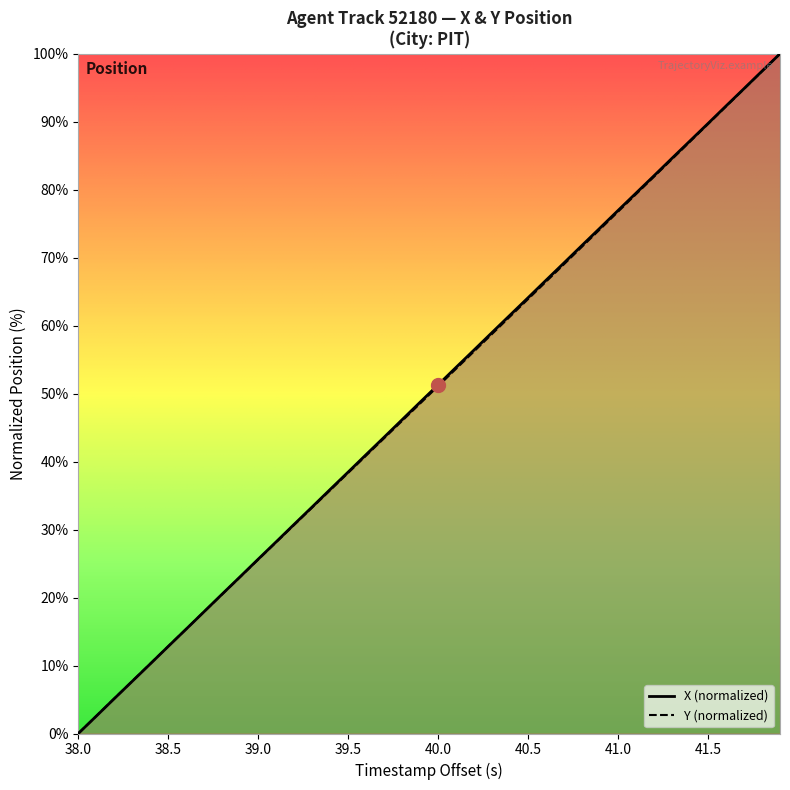

The Y (normalized) series shows 12.8 at 38.5. True or false?

True